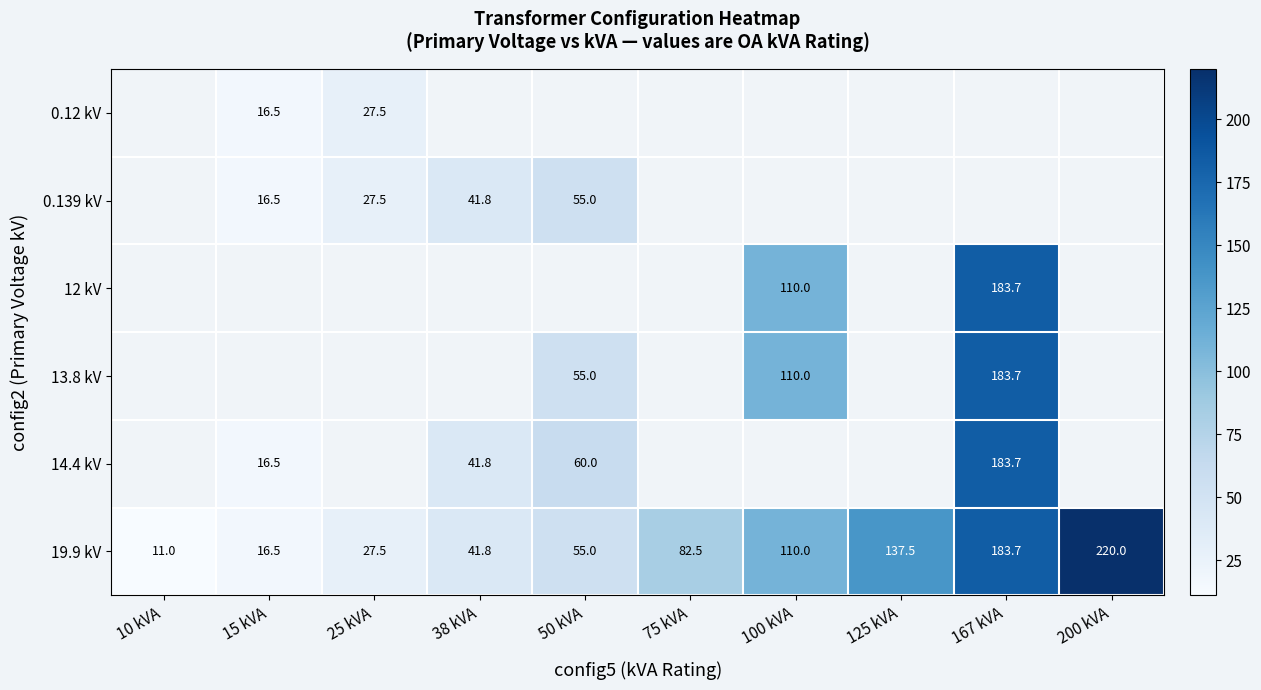

The 12 kV series shows 52.7 at 167 kVA. True or false?

False